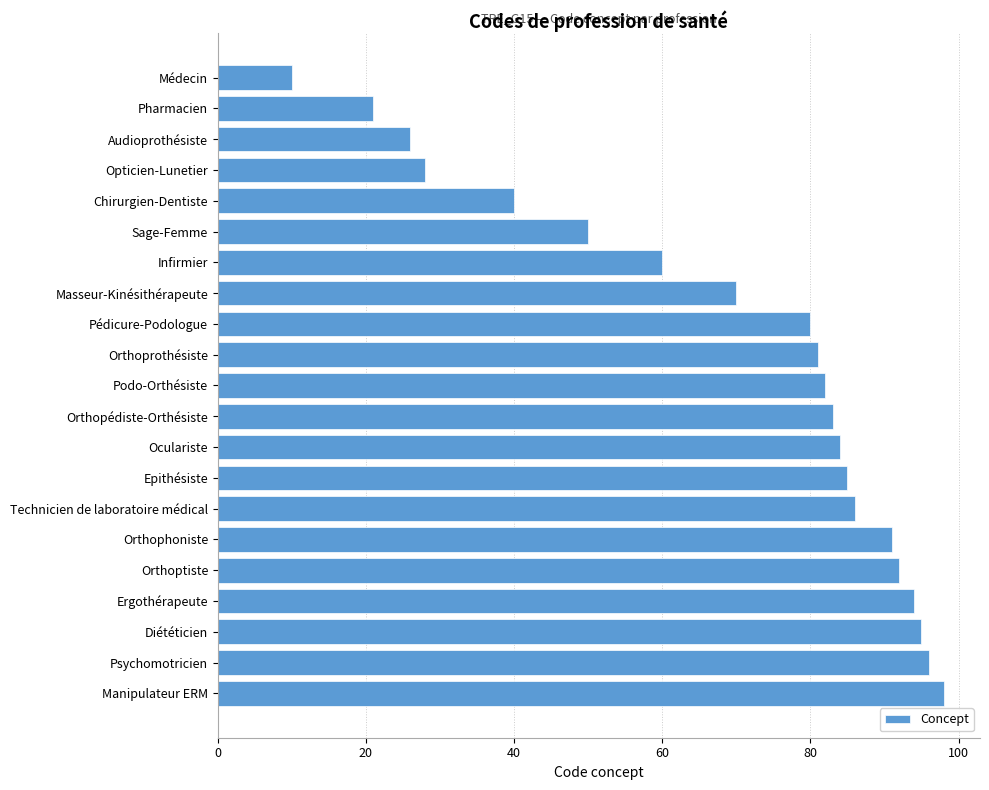

What is the difference between the maximum and minimum values?

88